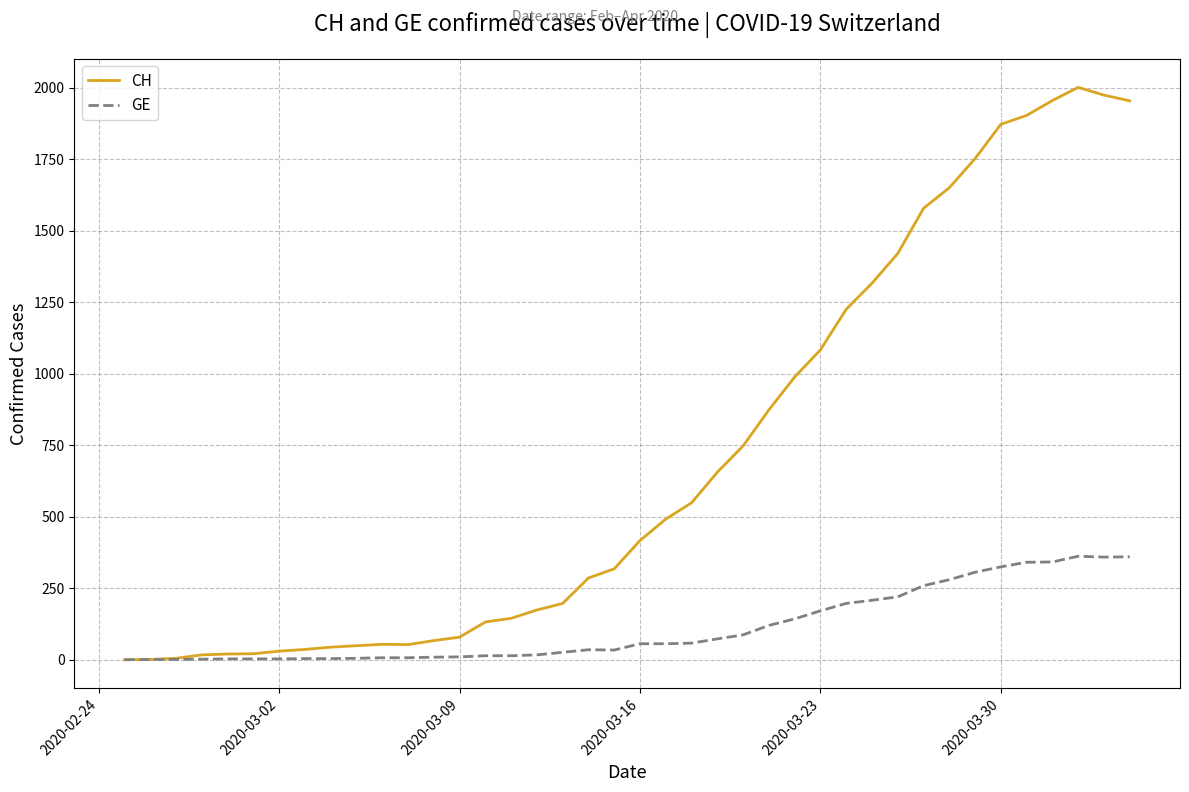

List the series in order of their peak value, lowest first.

GE, CH